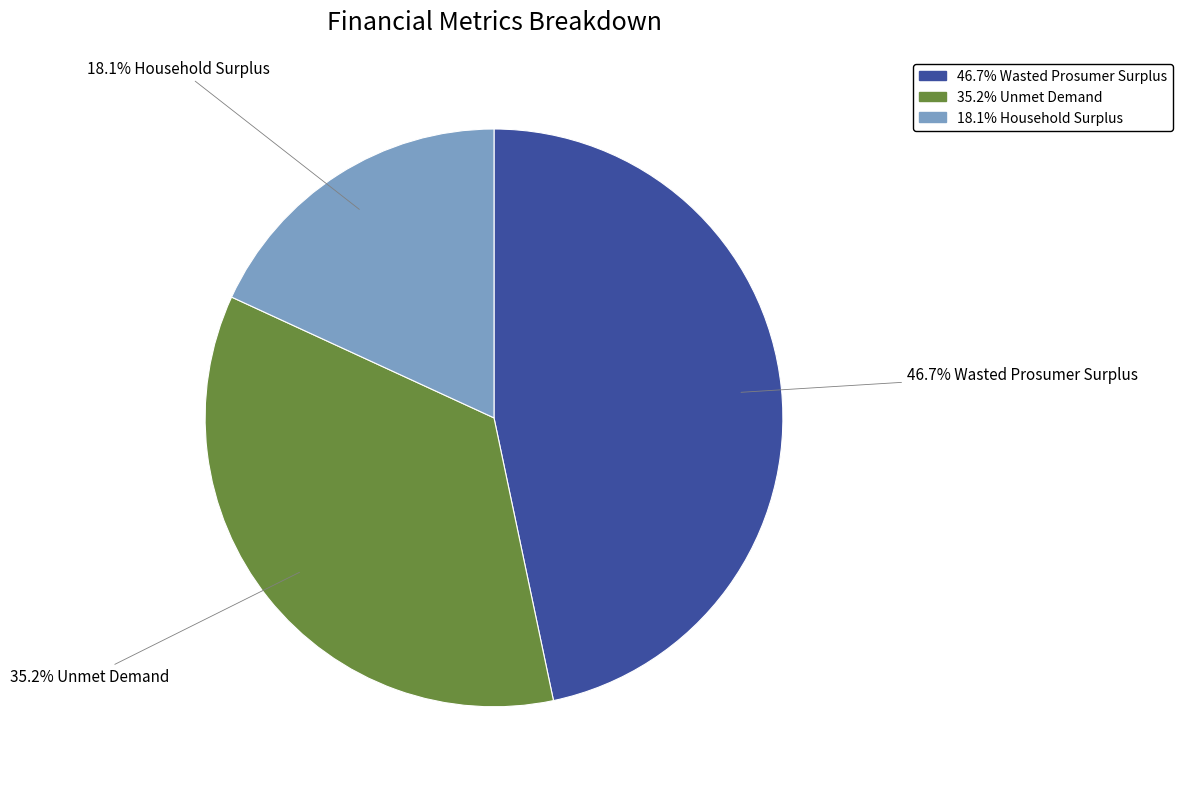

Is there a majority slice in this chart?

No